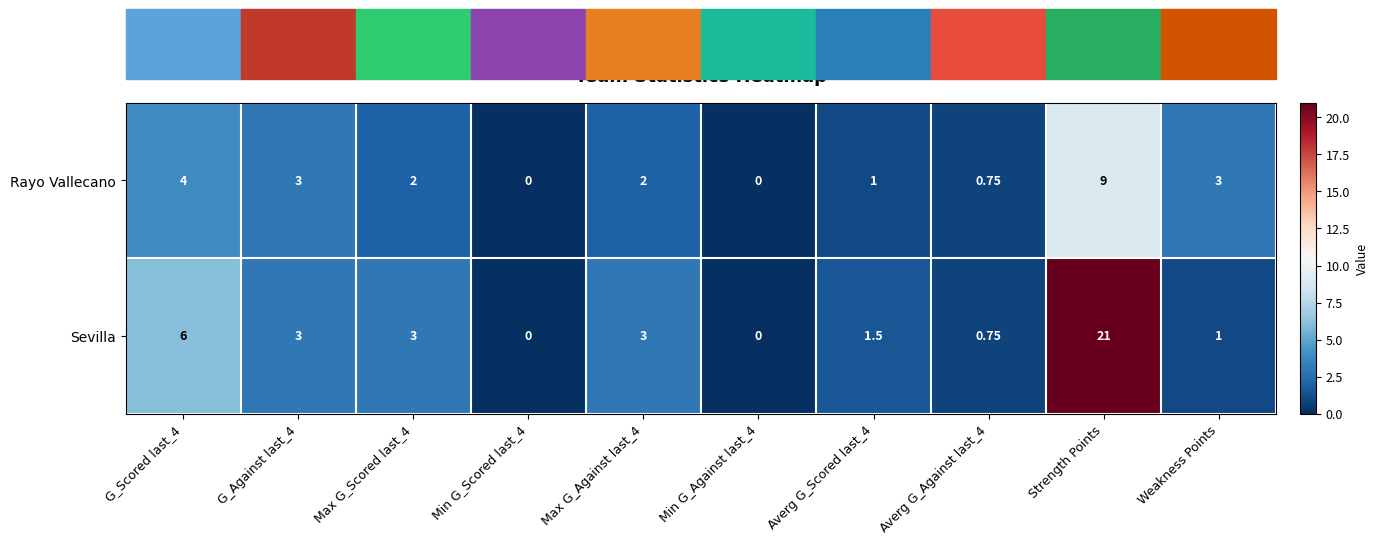

At Max G_Against last_4, list the series in order from smallest to largest.

Rayo Vallecano, Sevilla